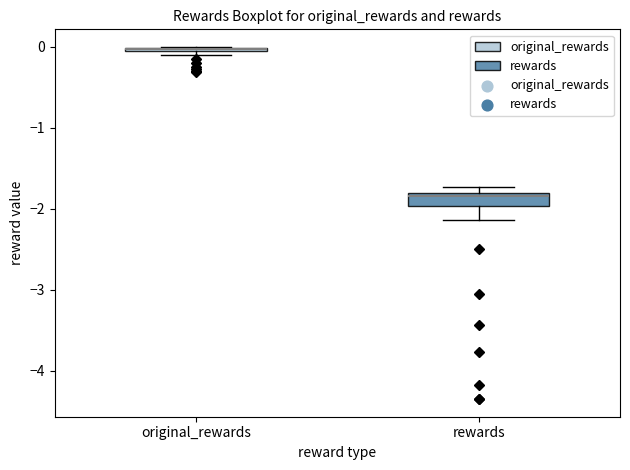

Which box is the tallest, from its lower edge to its upper edge?

rewards